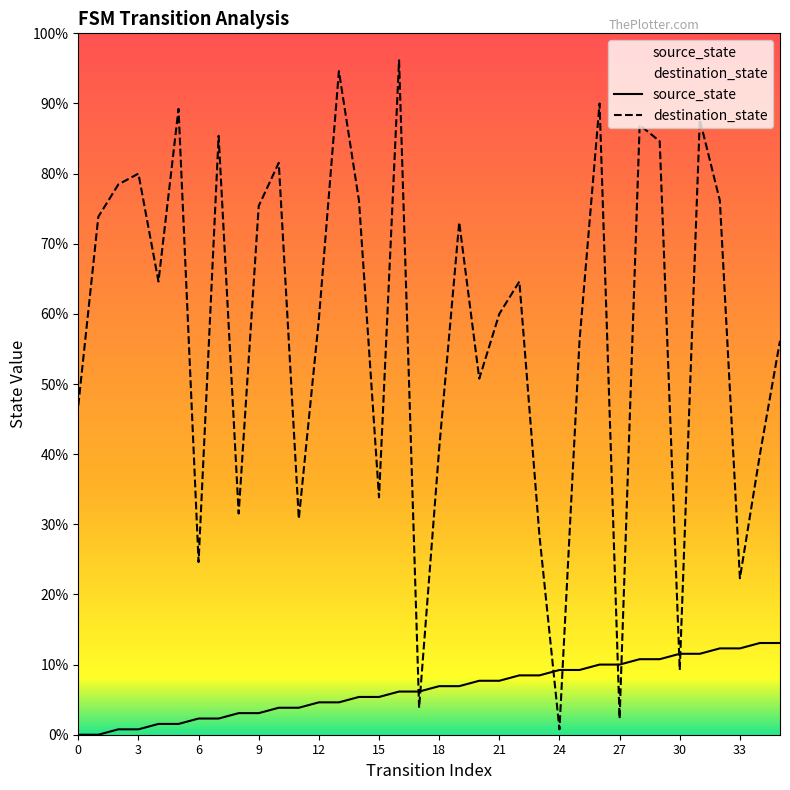

Reading left to right, list all the values displayed in this chart.

source_state: 0	0	1	1	2	2	3	3	4	4	5	5	6	6	7	7	8	8	9	9	10	10	11	11	12	12	13	13	14	14	15	15	16	16	17	17
destination_state: 61	96	102	104	84	116	32	111	41	98	106	40	77	123	99	44	125	5	53	95	66	78	84	37	1	73	117	3	113	110	12	114	99	29	52	73